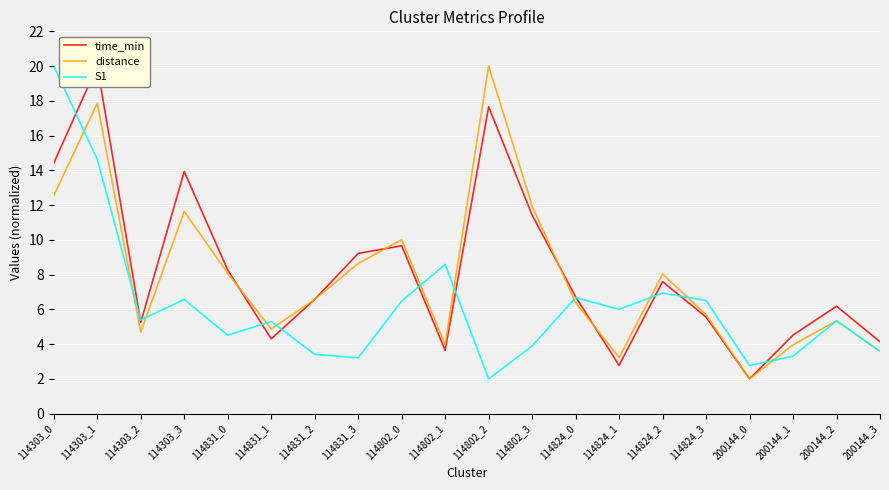

List the labels in order of S1 value, largest first.

114303_0, 114303_1, 114802_1, 114824_2, 114824_0, 114303_3, 114824_3, 114802_0, 114824_1, 114303_2, 200144_2, 114831_1, 114831_0, 114802_3, 200144_3, 114831_2, 200144_1, 114831_3, 200144_0, 114802_2